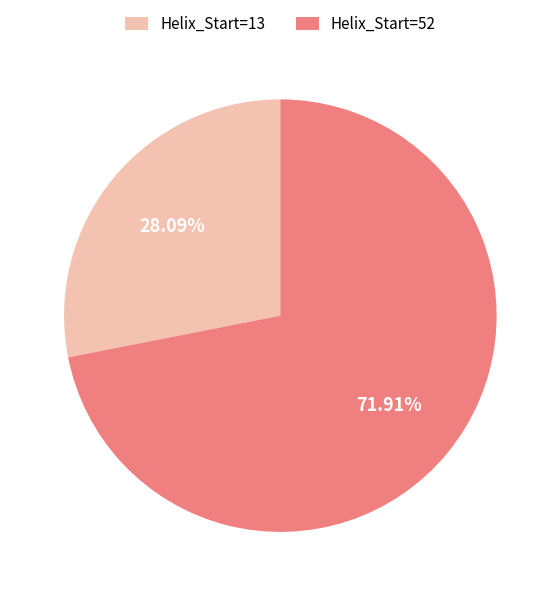

Rank the categories by value from highest to lowest.

Helix_Start=52, Helix_Start=13